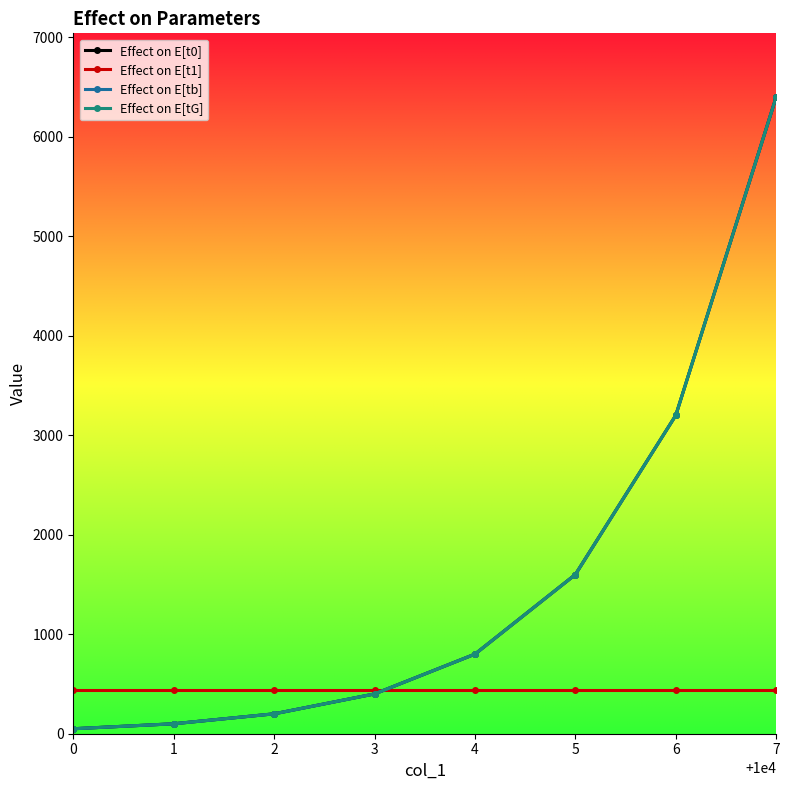

Which has a higher value, 5 or 4?

5